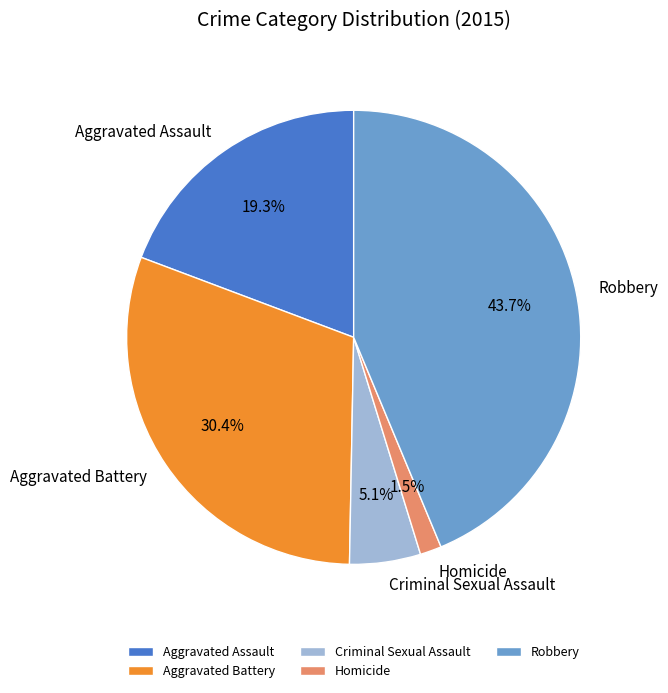

To the nearest percent, what is the average slice percentage?

20%